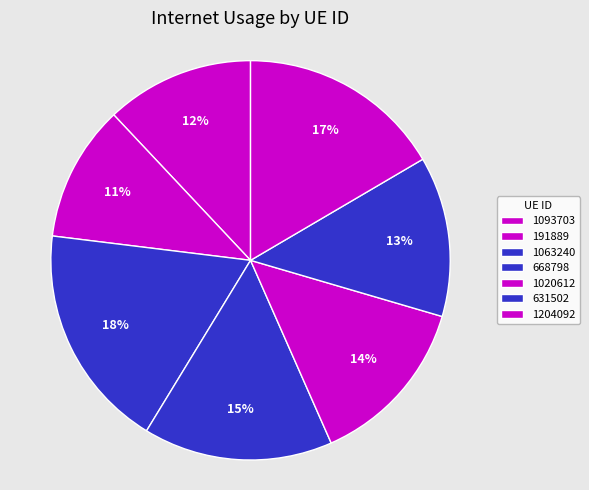

What is the largest slice in the pie chart?

1063240